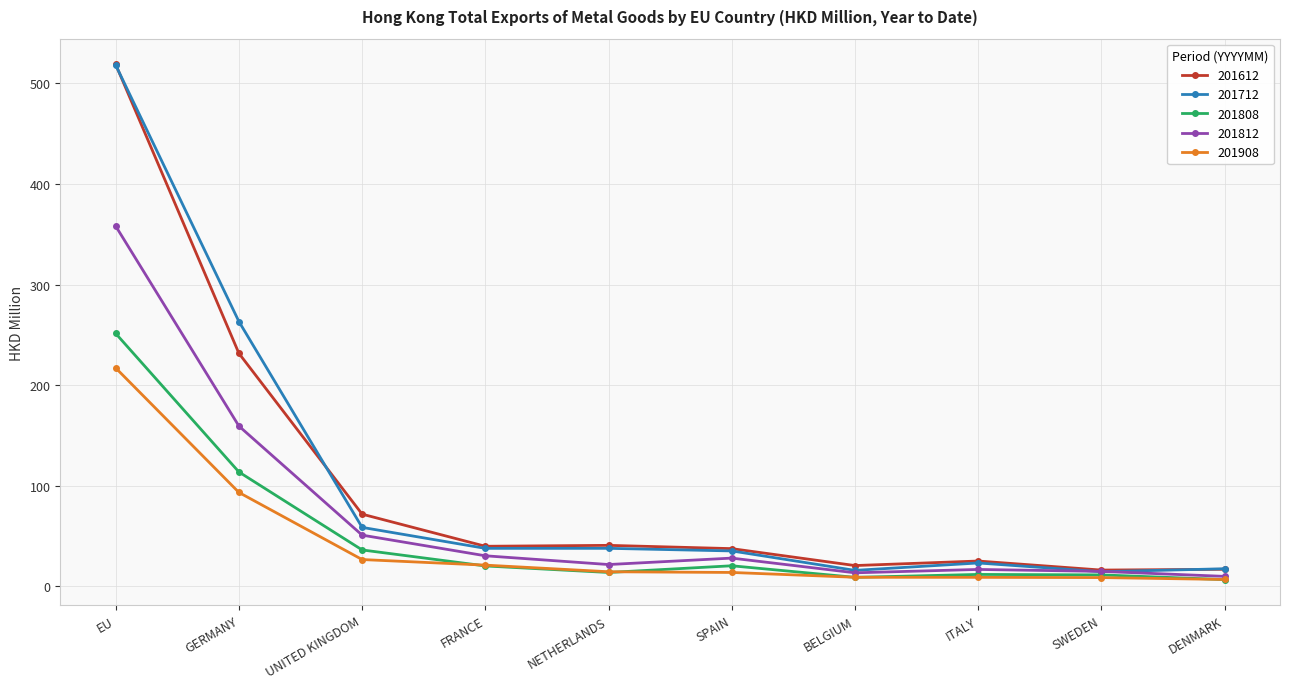

True or false: 201712 has a value of 37.9 at NETHERLANDS.

True